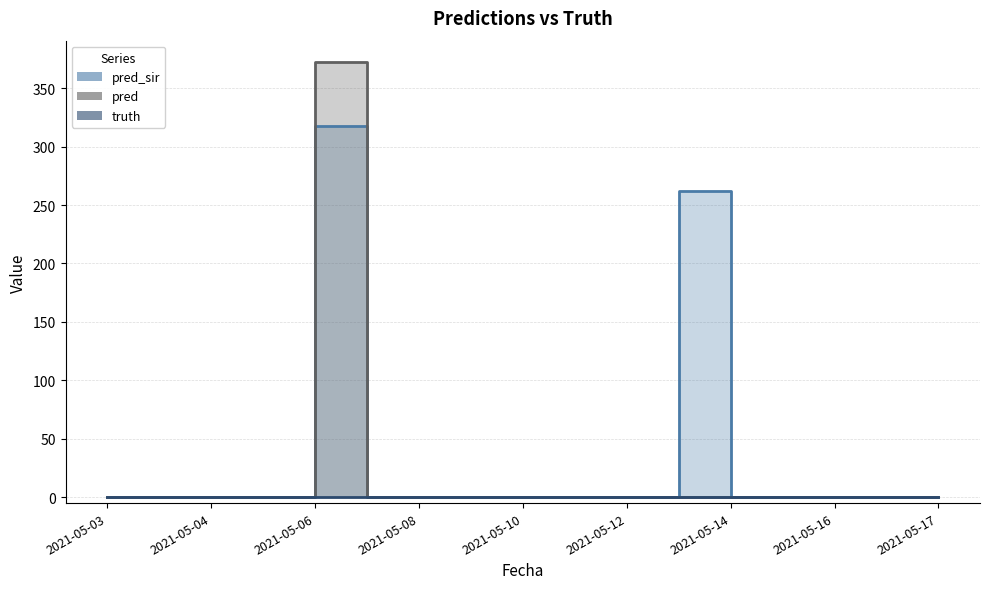

At how many categories does at least one series exceed 128?

2